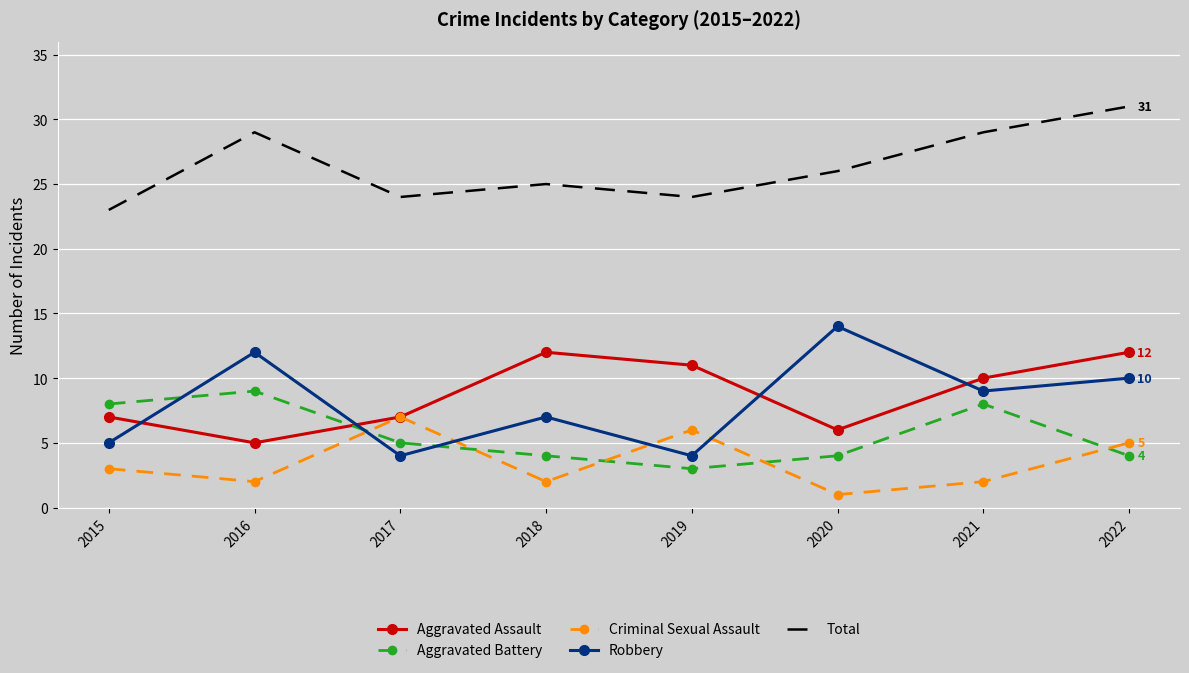

In Total, how many points are lower than both neighbors (excluding endpoints)?

2